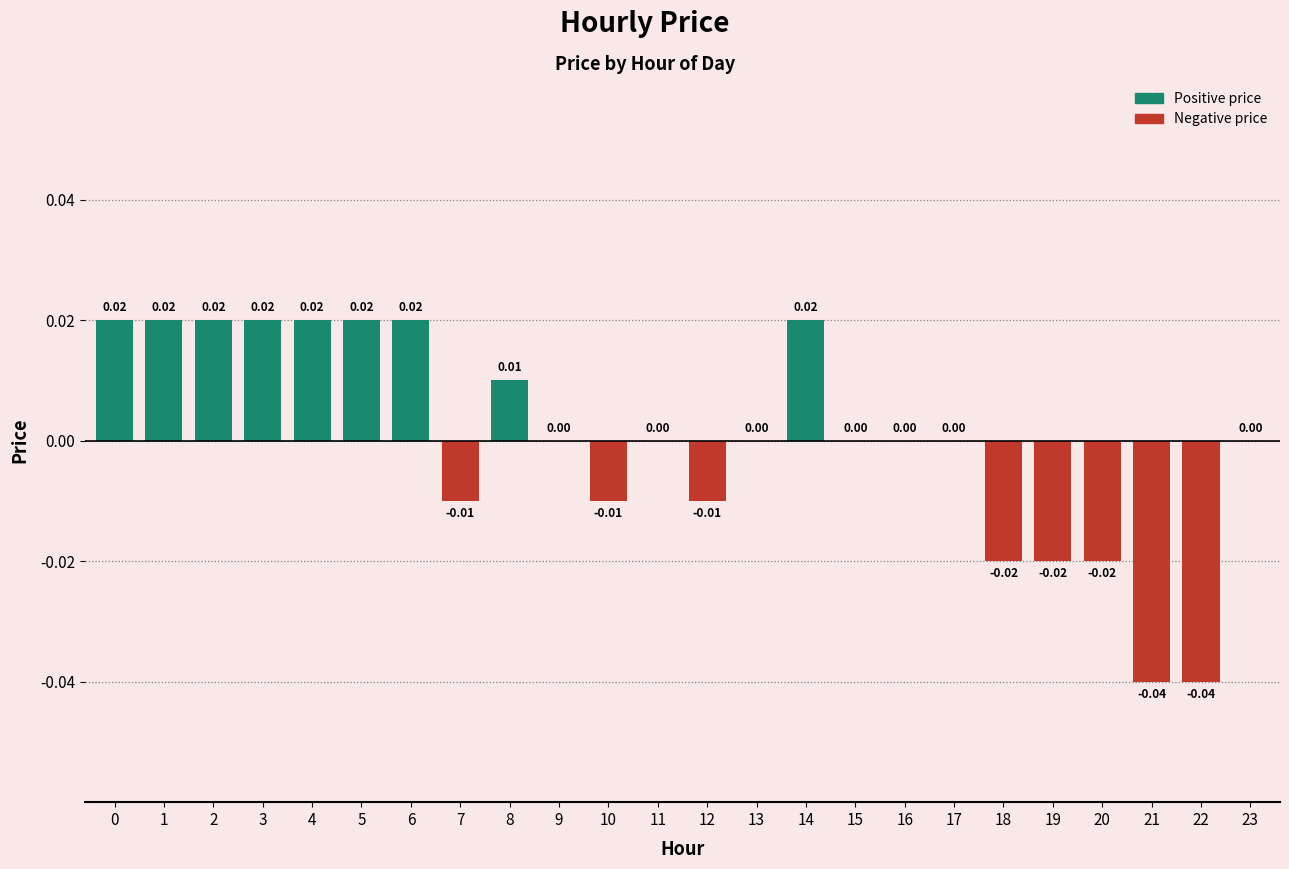

How many data points does each series have?

24